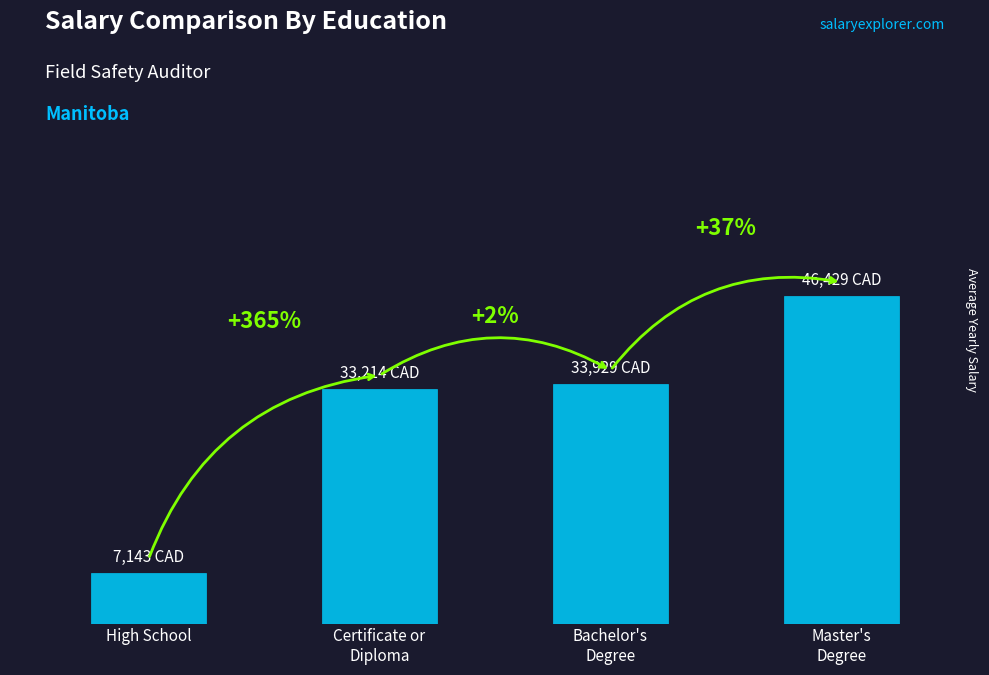

Is it true that the value at Certificate or
Diploma is 33214?

True